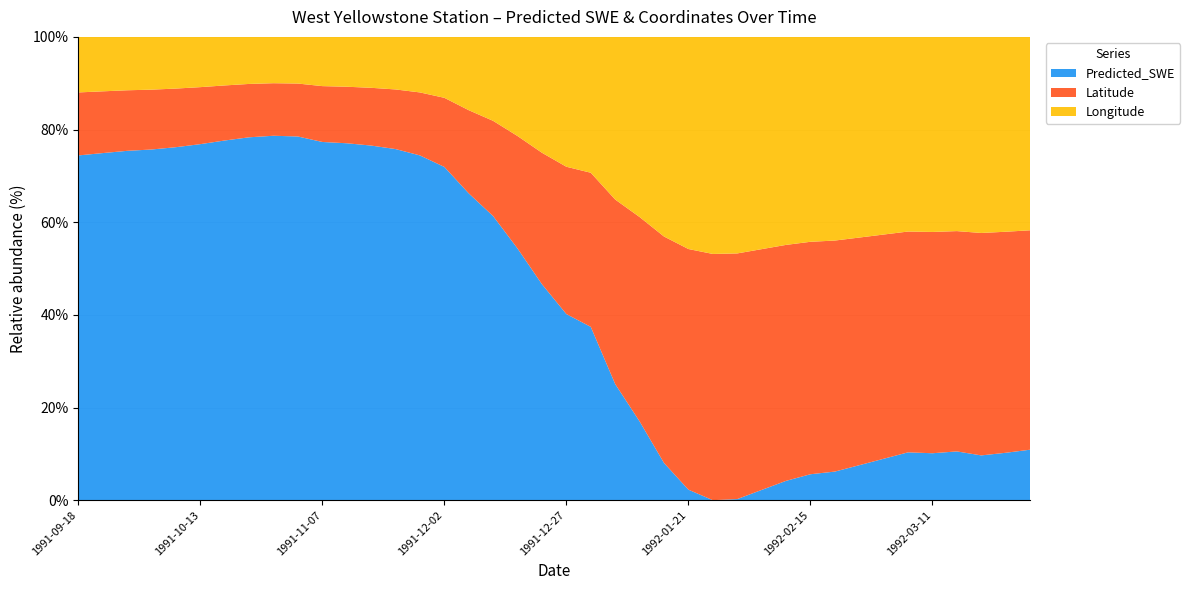

True or false: Predicted_SWE has a value of 49.2 at 1991-11-07.

False